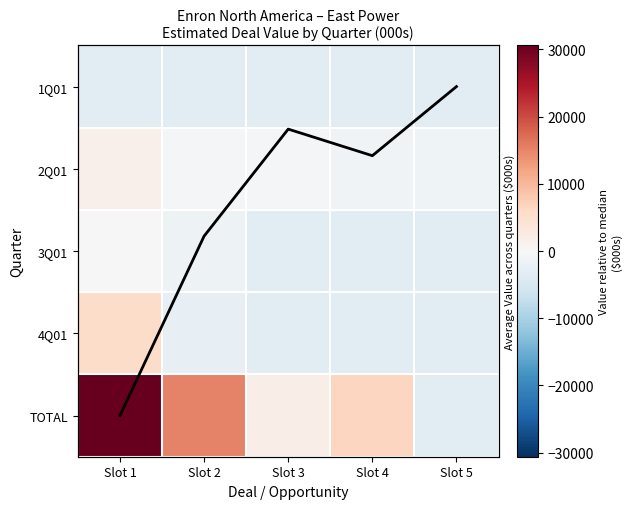

What is the minimum value shown in the chart?

-3500.0